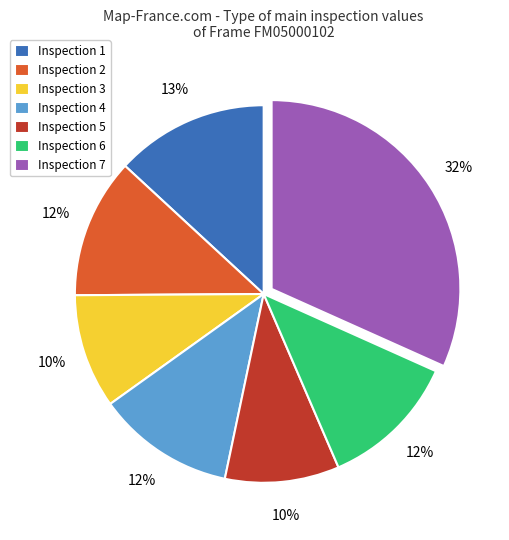

Count the number of slices in the pie.

7